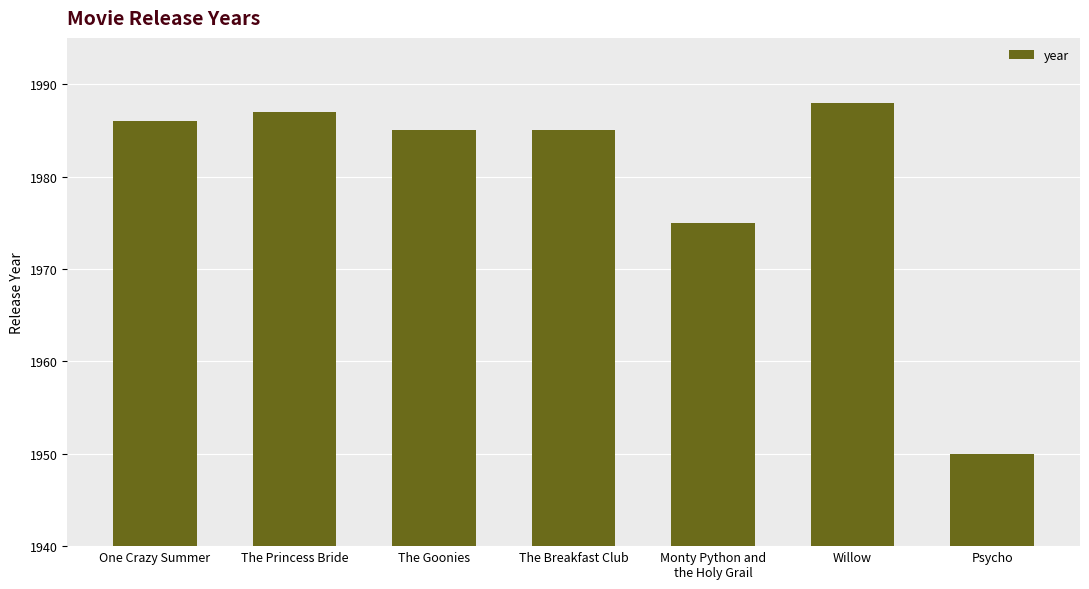

What is the difference between the maximum and minimum values?

38